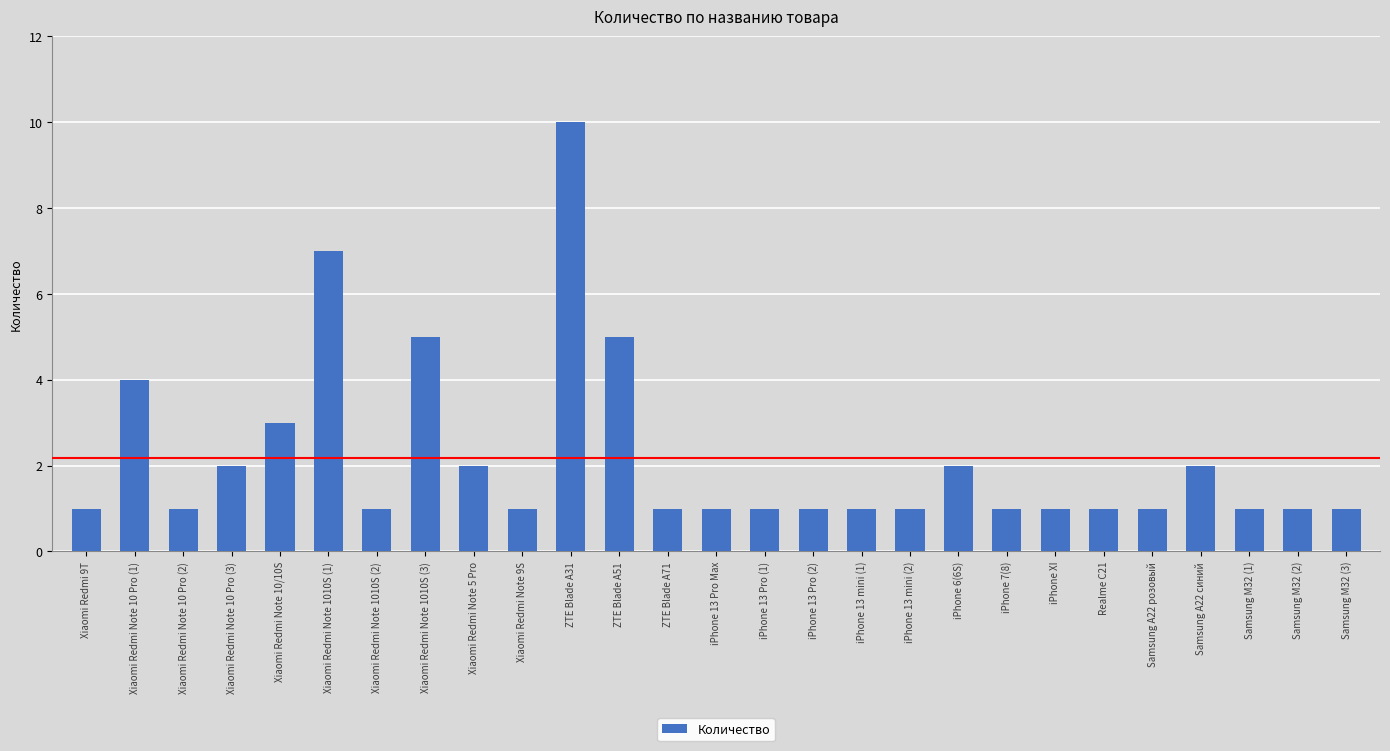

What is the average value?

2